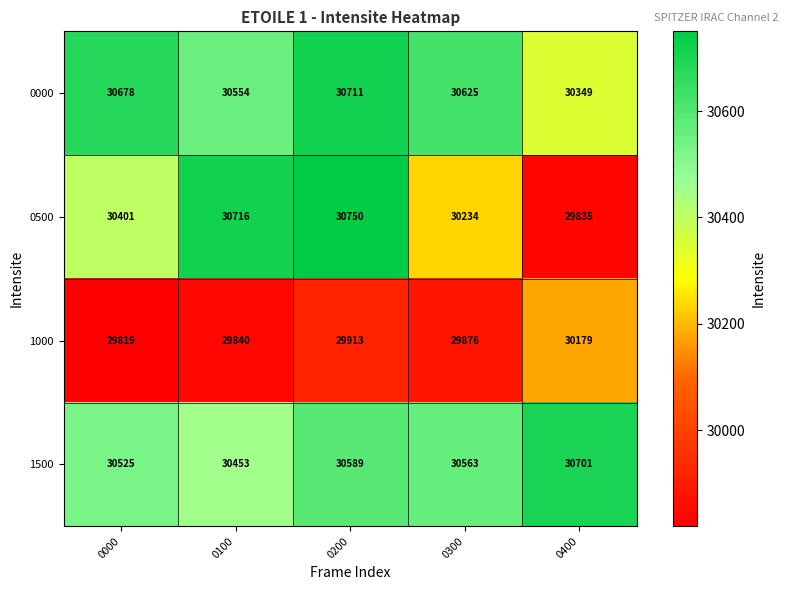

Which series has the largest total across all categories?

0000